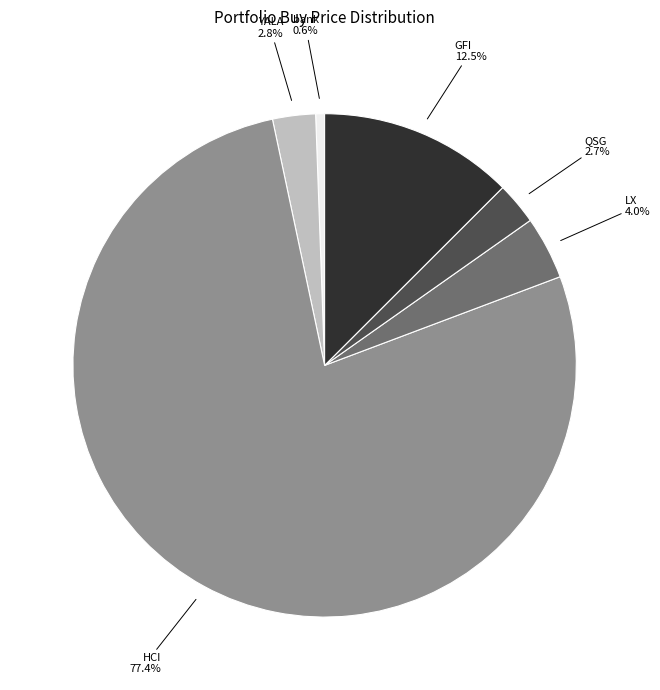

Is there any slice that represents more than half of the pie?

Yes